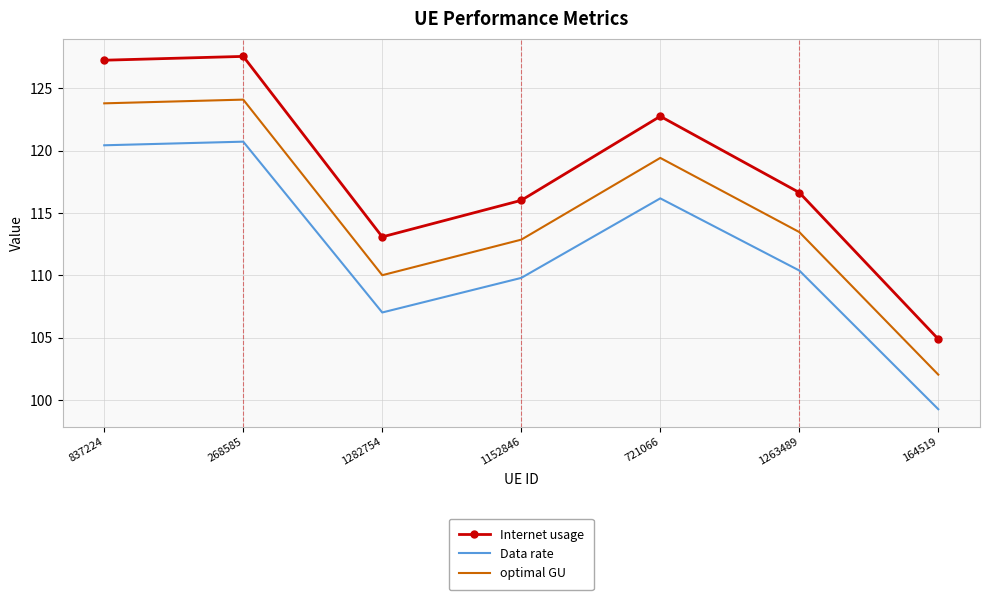

What is the difference between the maximum and second lowest values in the optimal GU series?

14.1